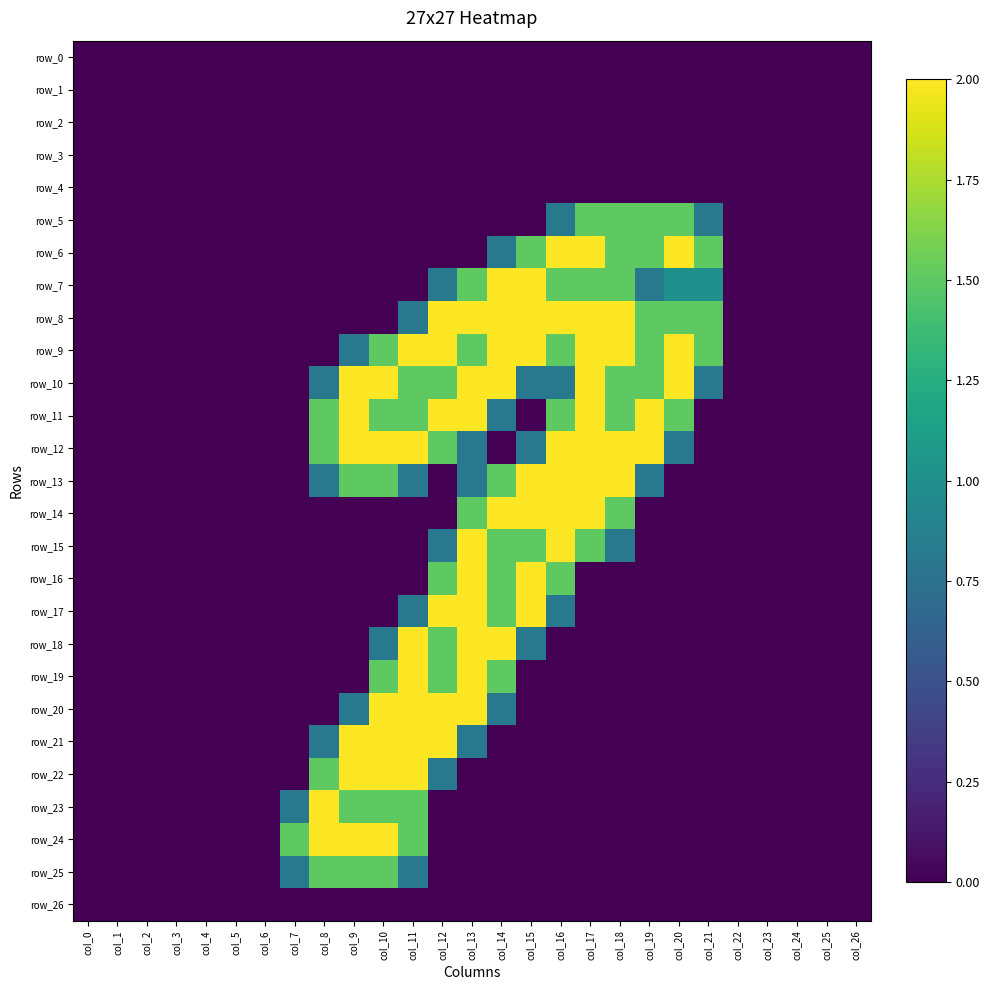

At which label does row_1 reach its minimum?

col_0